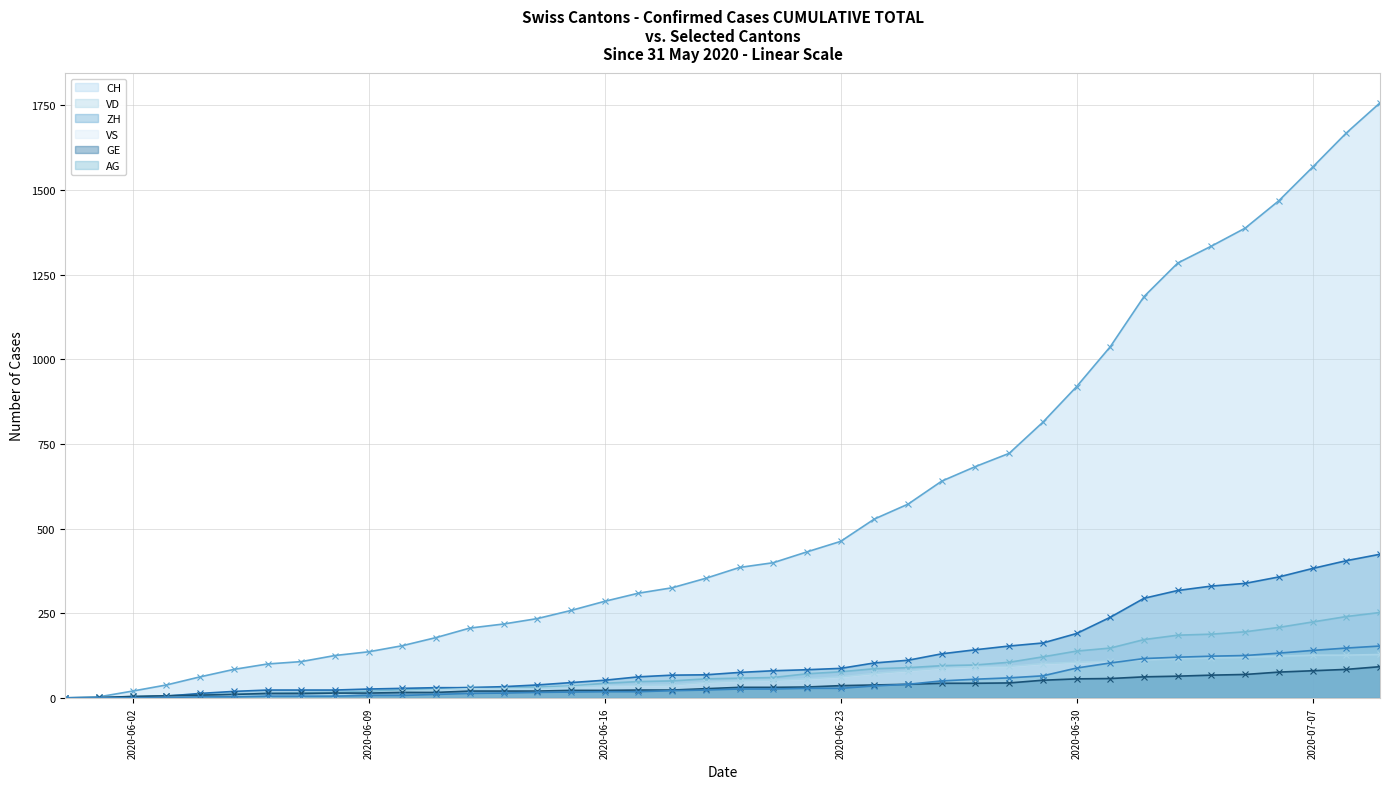

What is the label of the 36th point from the right?

2020-06-04